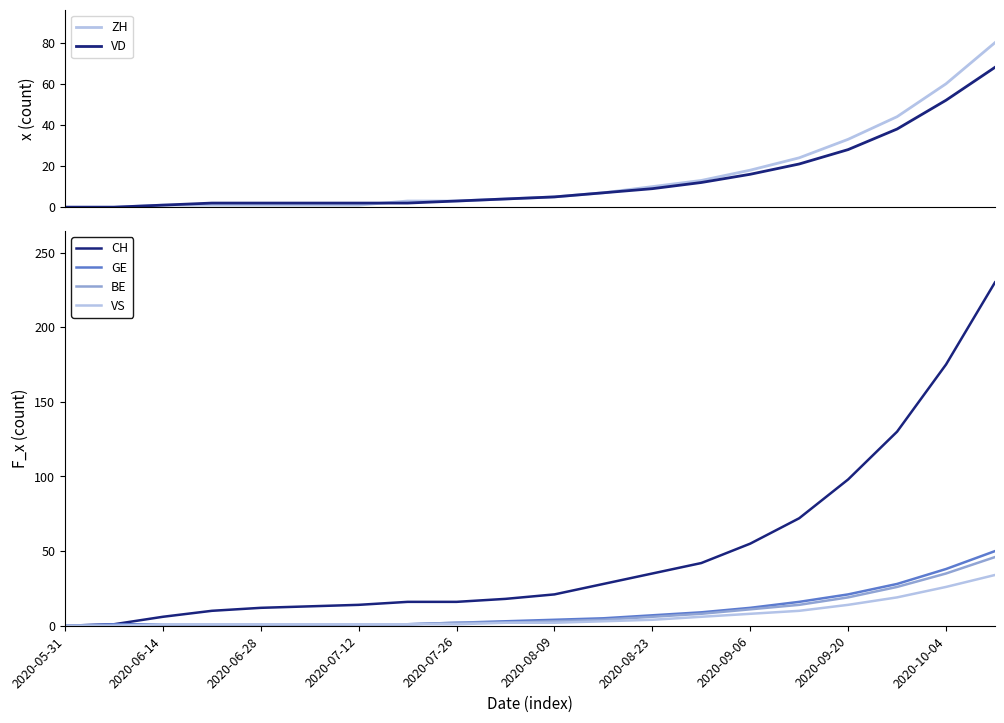

Which label corresponds to the smallest value in the chart?

2020-05-31